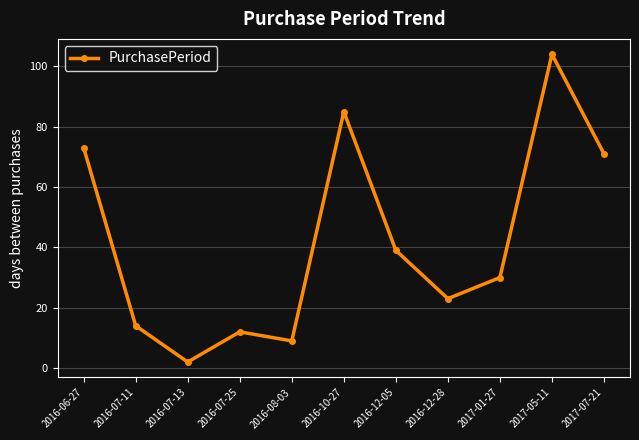

What is the ratio of the value at 2016-07-13 to the value at 2016-12-28?

0.1